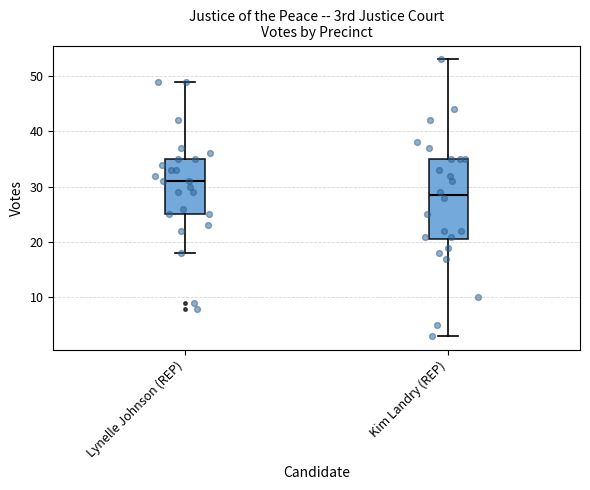

Reading left to right, read every box against the y-axis: the position of its median line, the range the box covers, and the ends of its whiskers. The values are not printed on the chart, so give them approximately, as read against the axis.

Lynelle Johnson (REP): median 31, box 25 to 35, whiskers 18 to 49
Kim Landry (REP): median 29, box 21 to 35, whiskers 3 to 53